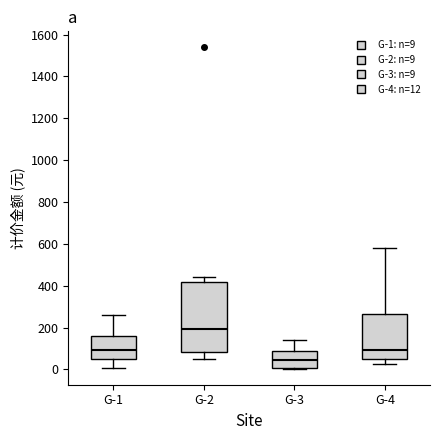

Reading left to right, read every box against the y-axis: the position of its median line, the range the box covers, and the ends of its whiskers. The values are not printed on the chart, so give them approximately, as read against the axis.

G-1: median 100, box 60 to 160, whiskers 0 to 260
G-2: median 200, box 80 to 420, whiskers 60 to 440
G-3: median 40, box 0 to 80, whiskers 0 to 140
G-4: median 100, box 40 to 260, whiskers 20 to 580